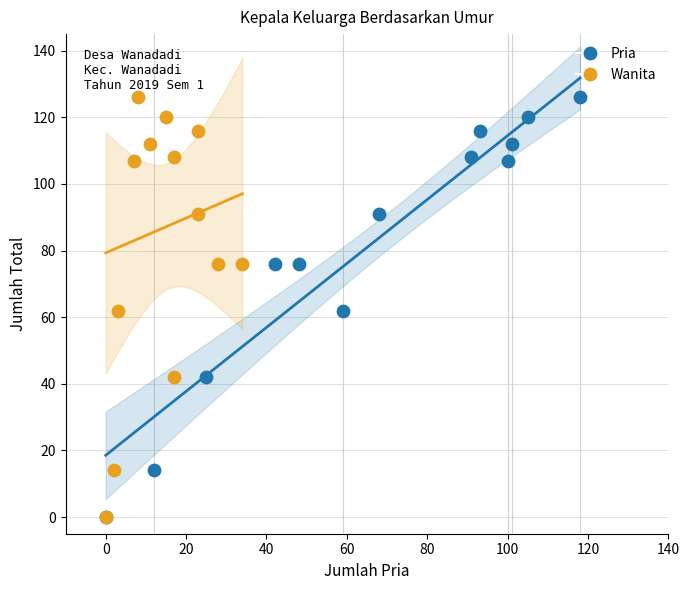

What are all the series names shown in the legend?

Pria, Wanita